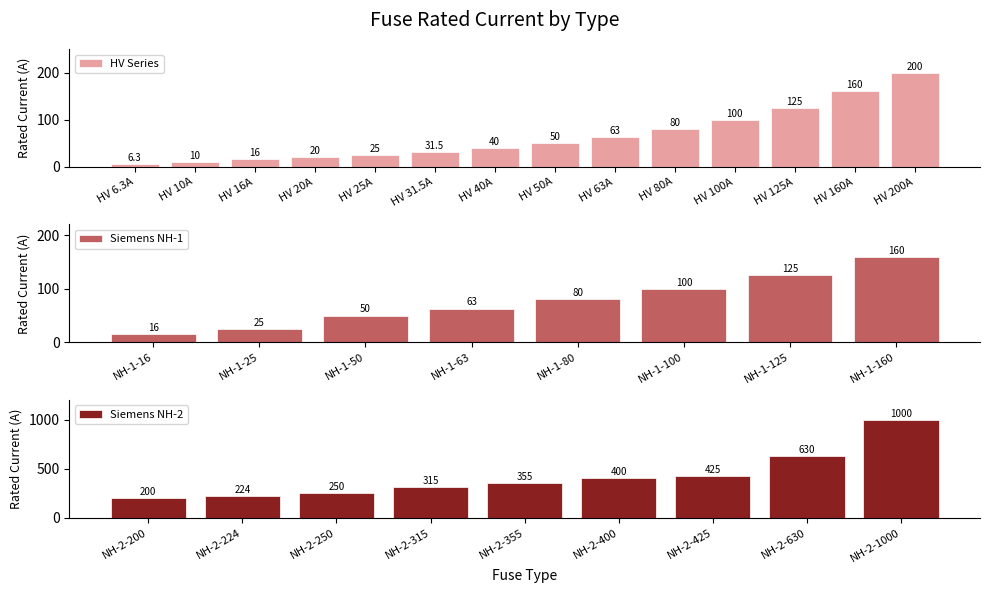

What is the change in value from HV 100A to HV 125A?

+25.0